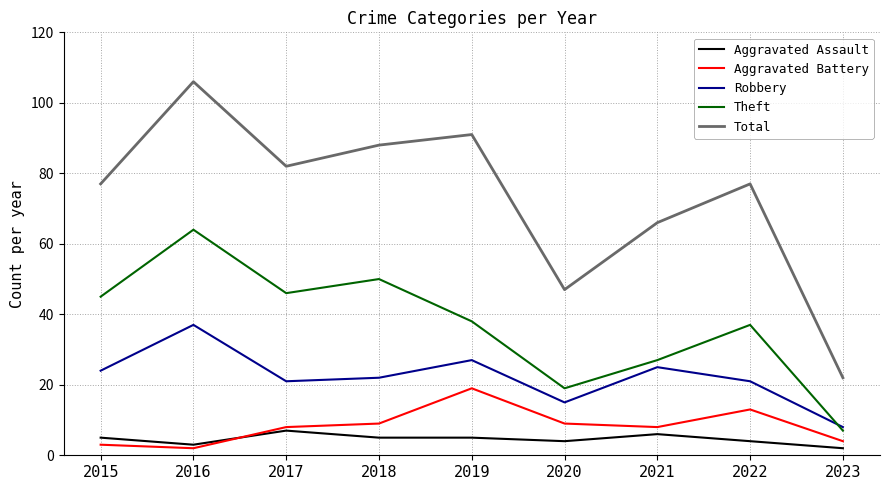

Reading left to right, list all the values displayed in this chart.

Aggravated Assault: 5	3	7	5	5	4	6	4	2
Aggravated Battery: 3	2	8	9	19	9	8	13	4
Robbery: 24	37	21	22	27	15	25	21	8
Theft: 45	64	46	50	38	19	27	37	7
Total: 77	106	82	88	91	47	66	77	22